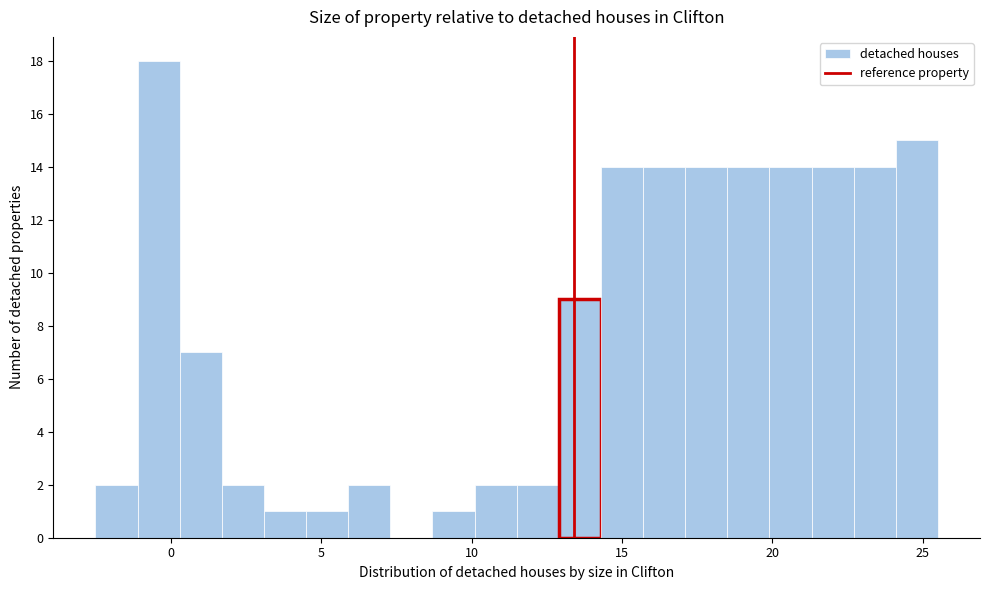

Around what value on the x-axis is the tallest bar? Give the approximate position of its centre, as read against the axis.

-0.5